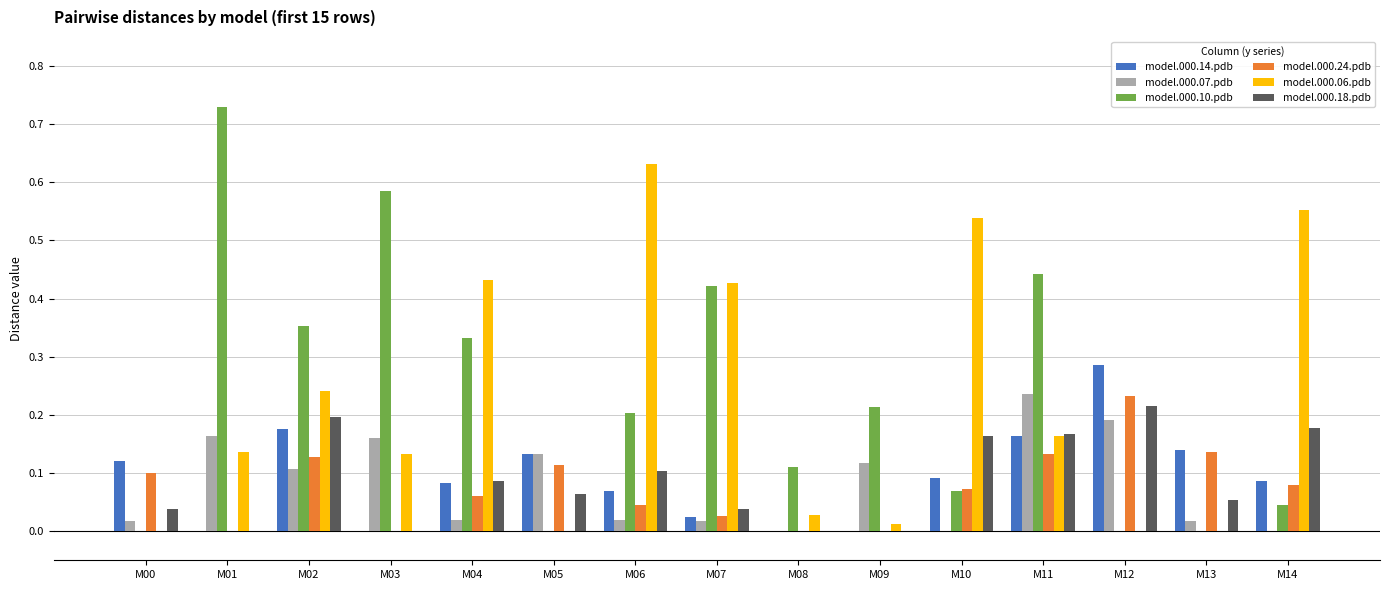

What is the total value across all series at M02?

1.2